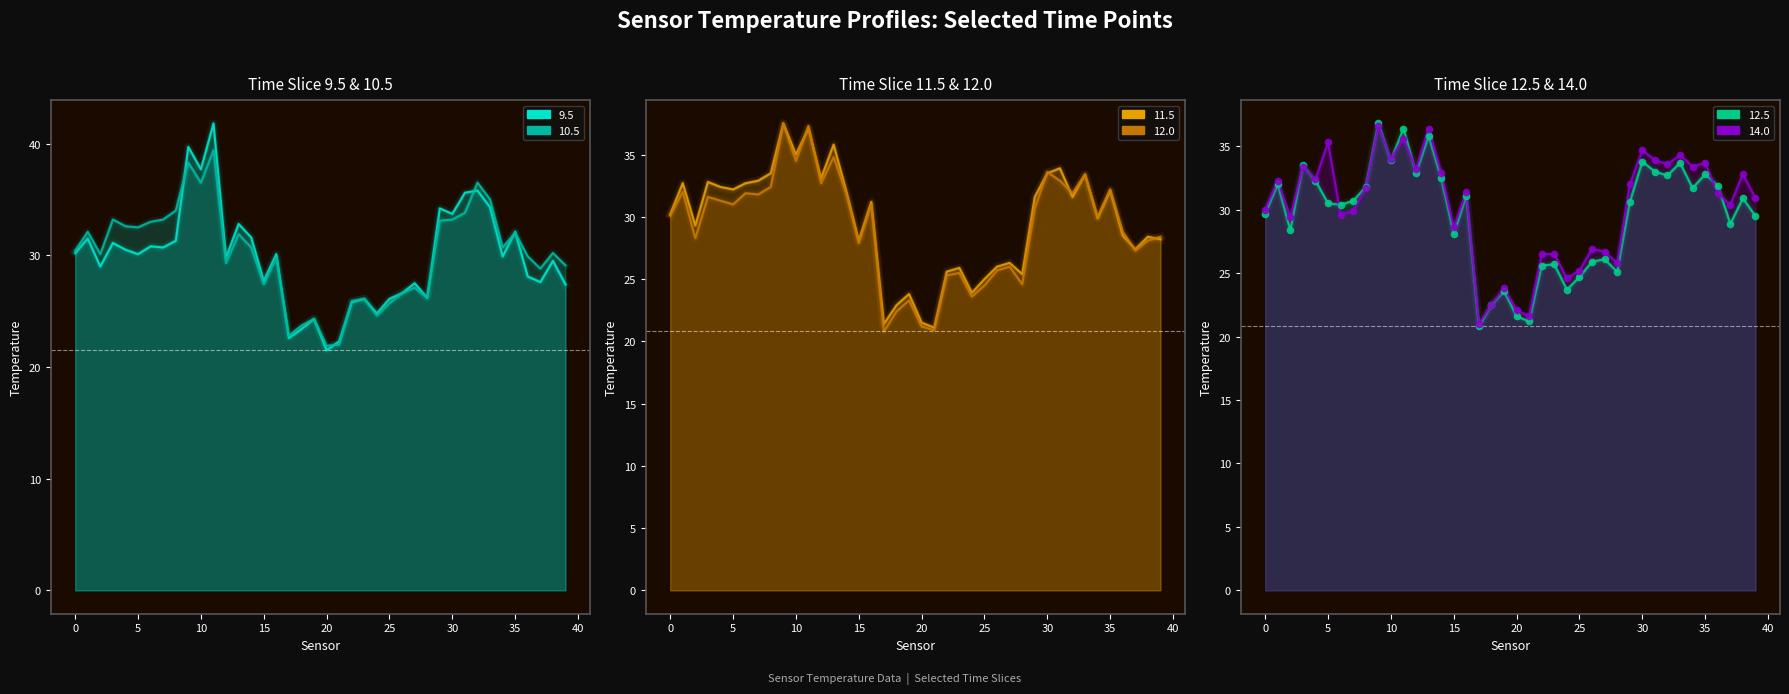

Which series has the largest total across all categories?

14.0